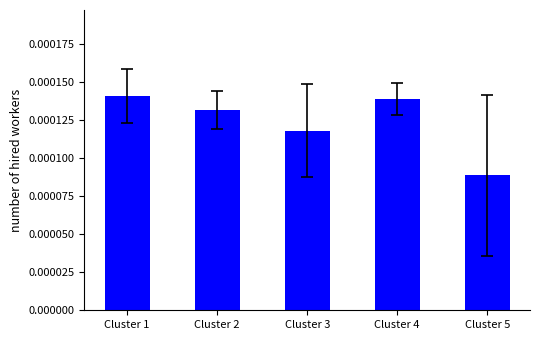

Where is the data nearest to the value 0?

Cluster 5